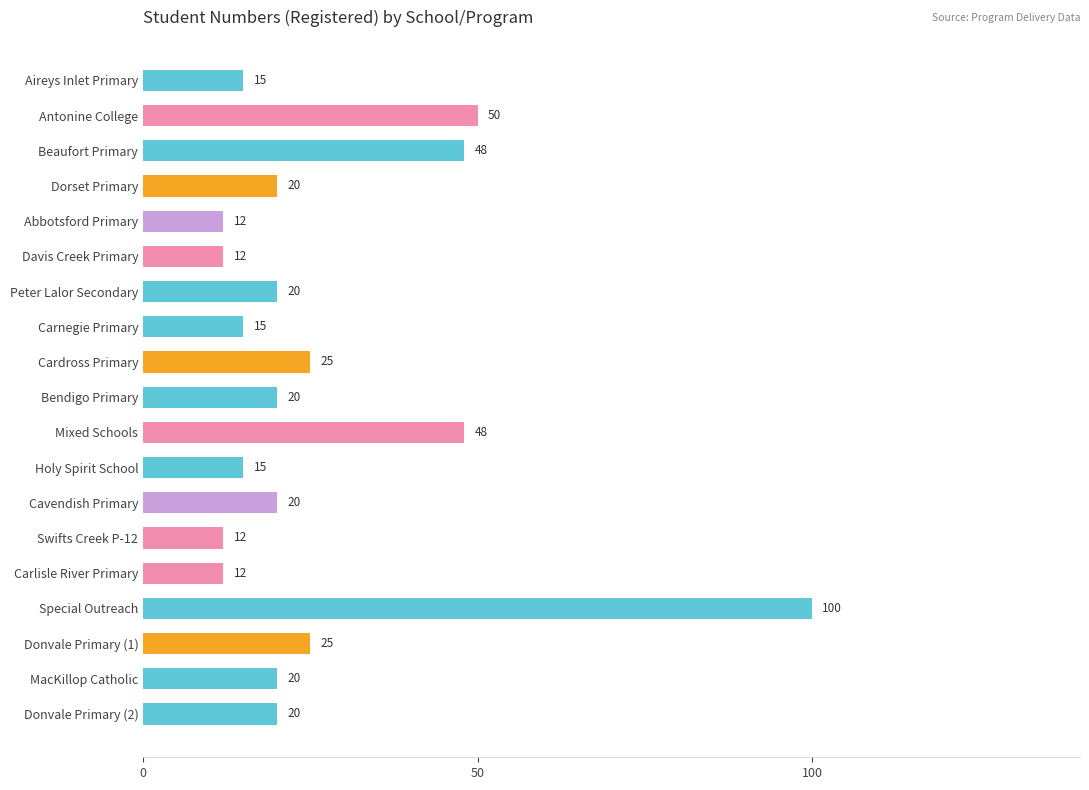

Which has a higher value, Mixed Schools or Antonine College?

Antonine College